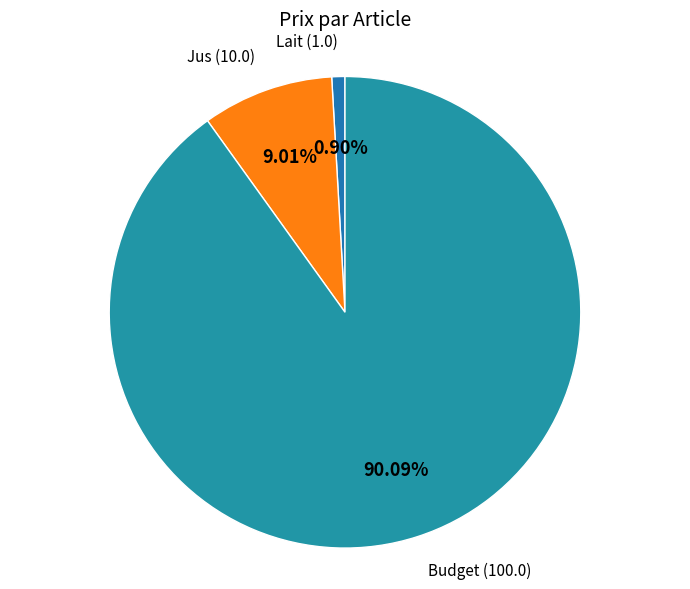

How many slices are in this pie chart?

3